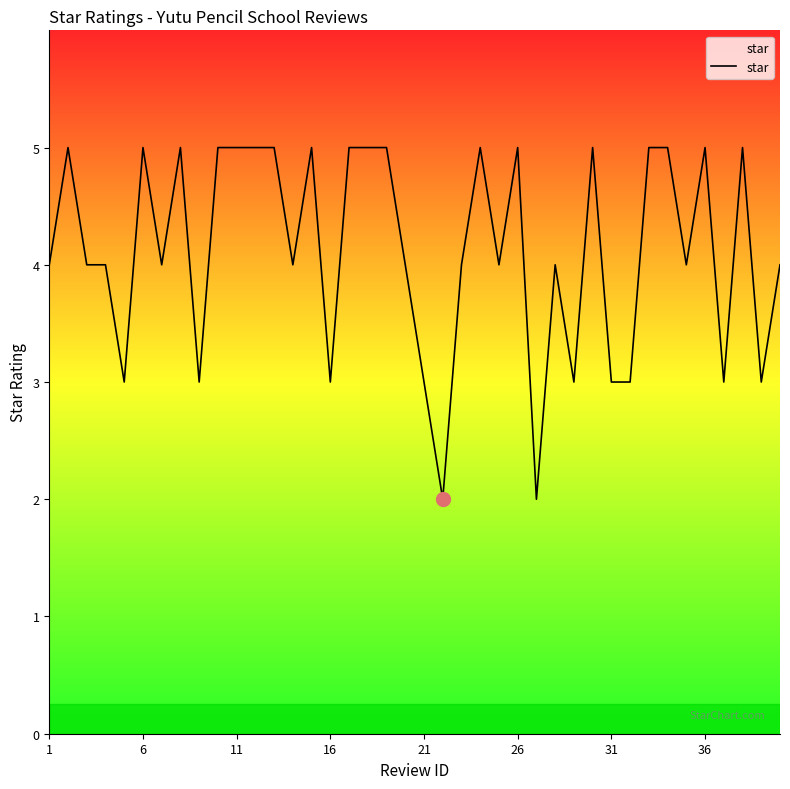

Reading right to left, what are all the values shown in this chart?

4	3	5	3	5	4	5	5	3	3	5	3	4	2	5	4	5	4	2	3	4	5	5	5	3	5	4	5	5	5	5	3	5	4	5	3	4	4	5	4